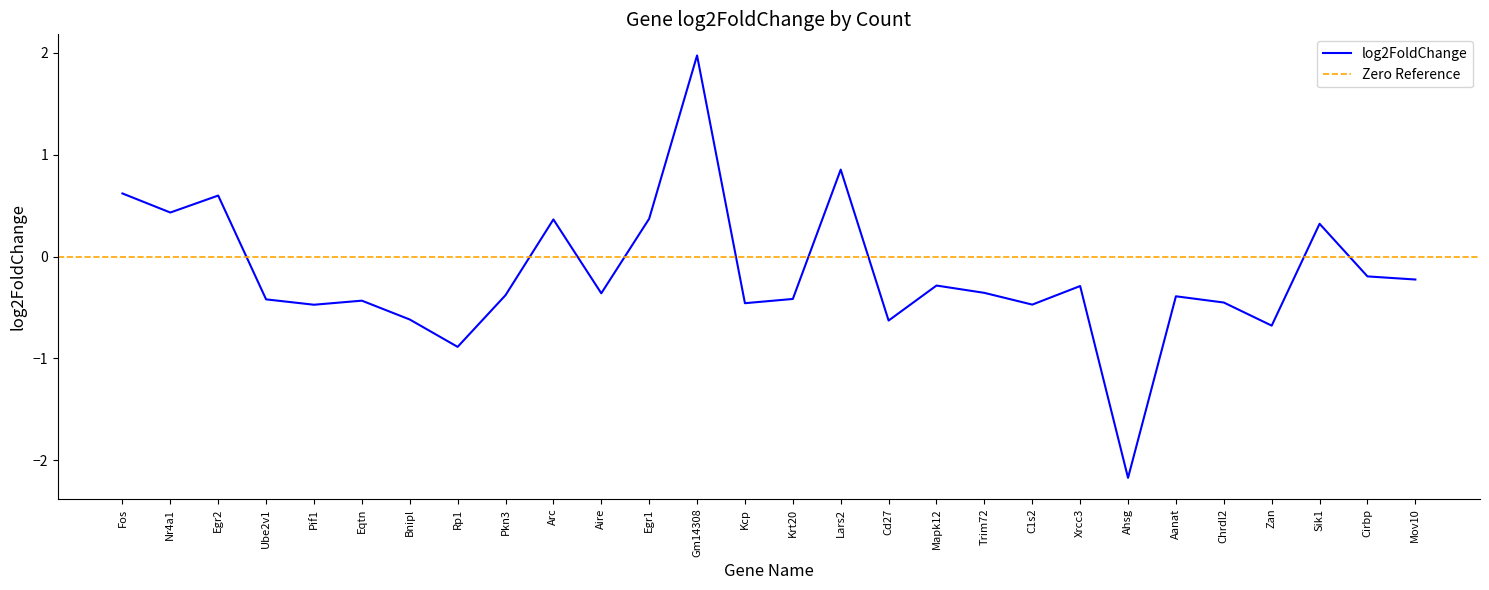

List the labels in order of value, smallest first.

Ahsg, Rp1, Zan, Cd27, Bnipl, Pif1, C1s2, Kcp, Chrdl2, Eqtn, Ube2v1, Krt20, Aanat, Pkn3, Aire, Trim72, Xrcc3, Mapk12, Mov10, Cirbp, Sik1, Arc, Egr1, Nr4a1, Egr2, Fos, Lars2, Gm14308